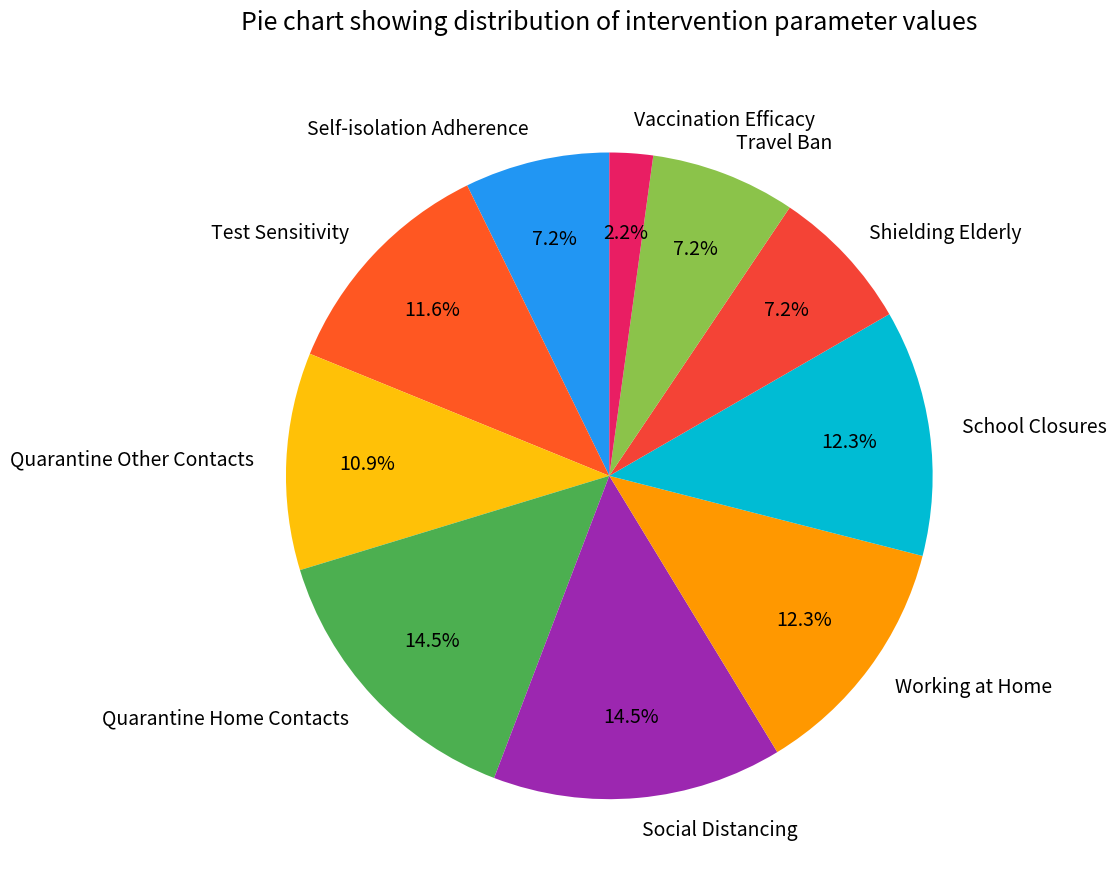

How many slices are in this pie chart?

10